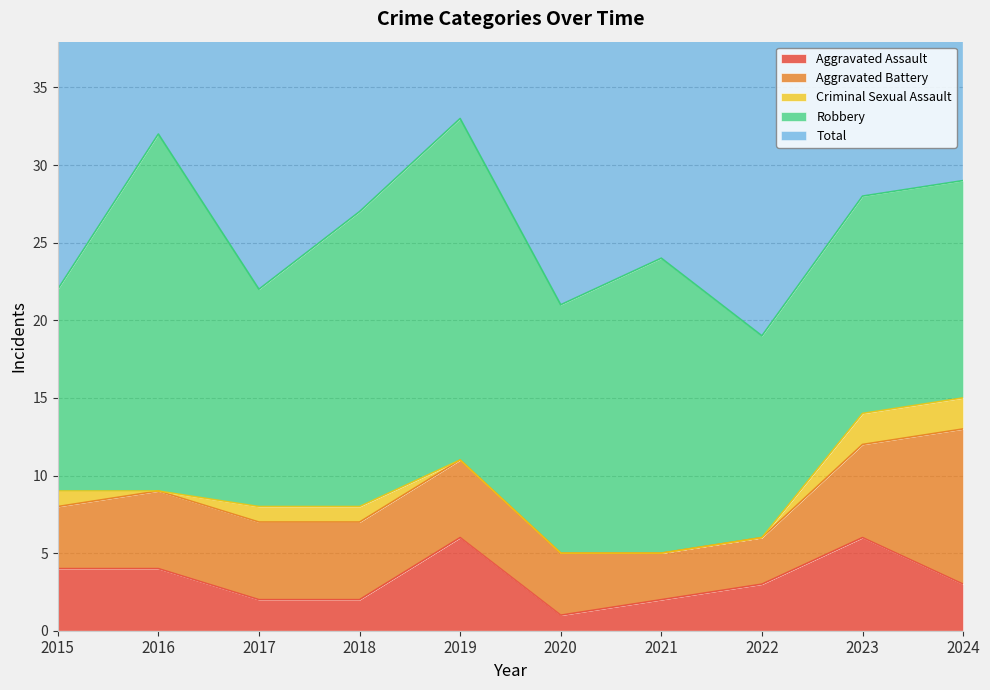

Reading right to left, what are all the values shown in this chart?

Aggravated Assault: 2024=3	2023=6	2022=3	2021=2	2020=1	2019=6	2018=2	2017=2	2016=4	2015=4
Aggravated Battery: 2024=10	2023=6	2022=3	2021=3	2020=4	2019=5	2018=5	2017=5	2016=5	2015=4
Criminal Sexual Assault: 2024=2	2023=2	2022=0	2021=0	2020=0	2019=0	2018=1	2017=1	2016=0	2015=1
Robbery: 2024=14	2023=14	2022=13	2021=19	2020=16	2019=22	2018=19	2017=14	2016=23	2015=13
Total: 2024=29	2023=28	2022=19	2021=24	2020=21	2019=33	2018=27	2017=22	2016=32	2015=22